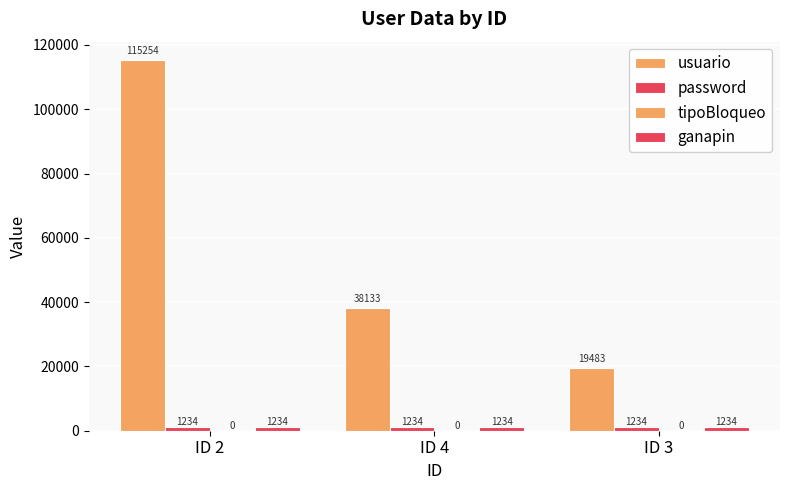

How many distinct data groups are displayed?

3